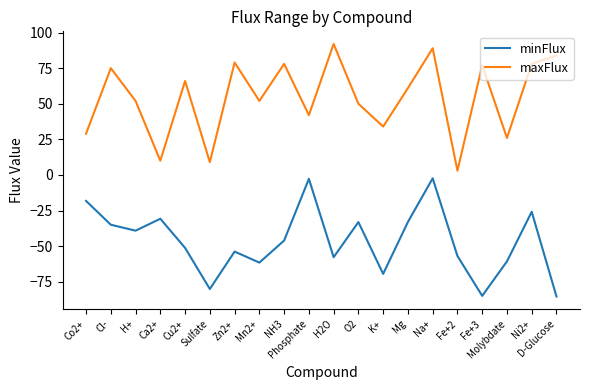

Rank the series at Ni2+ from lowest to highest value.

minFlux, maxFlux